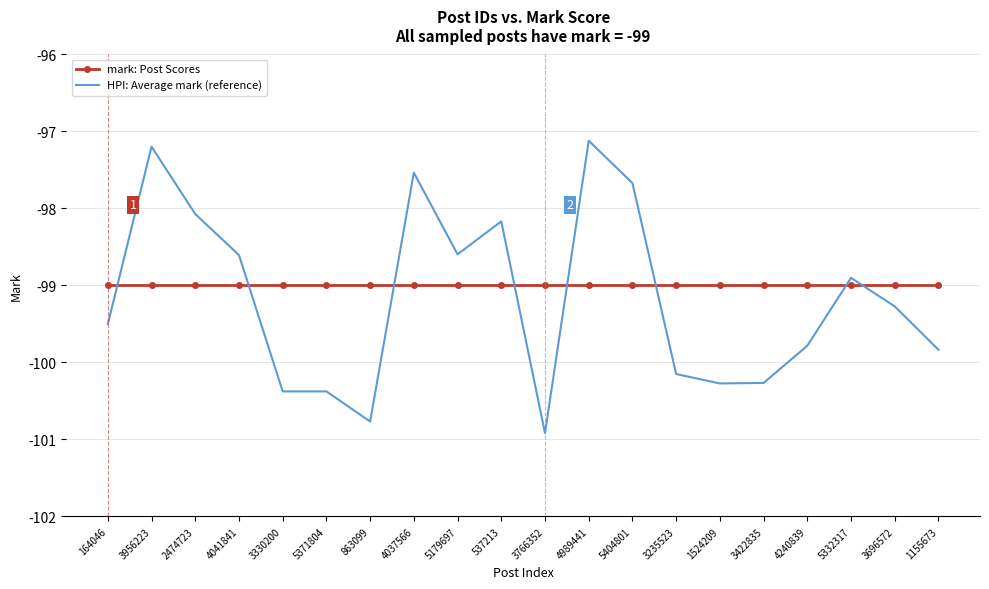

What value does the HPI: Average mark (reference) series have at 5179697?

-98.6